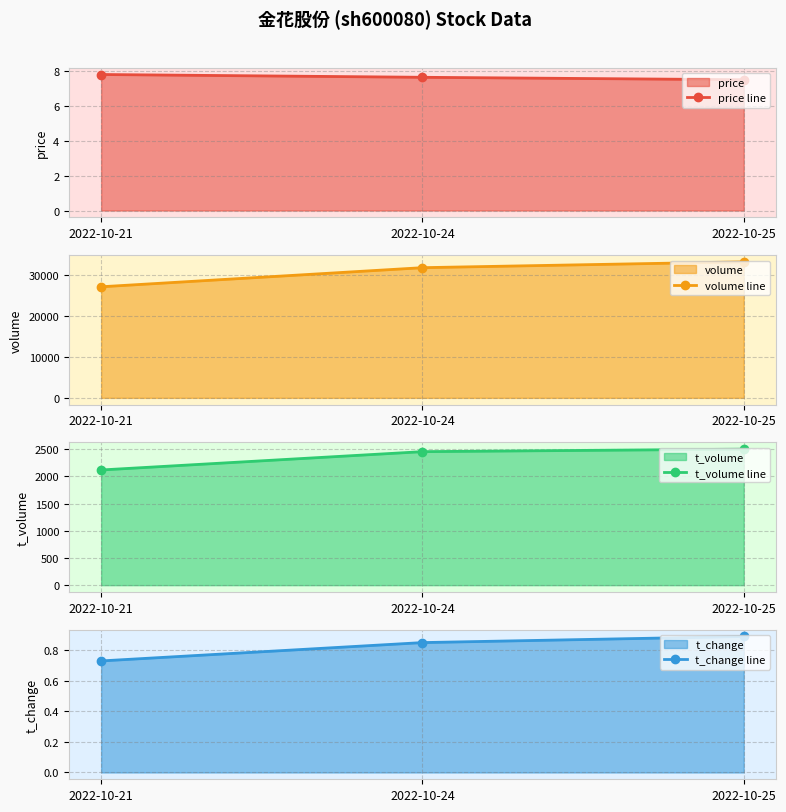

Reading left to right, transcribe all the data shown in this chart.

price line: 7.8	7.7	7.5
volume line: 27086.0	31744.0	33170.0
t_volume line: 2119.0	2456.0	2502.0
t_change line: 0.7	0.8	0.9